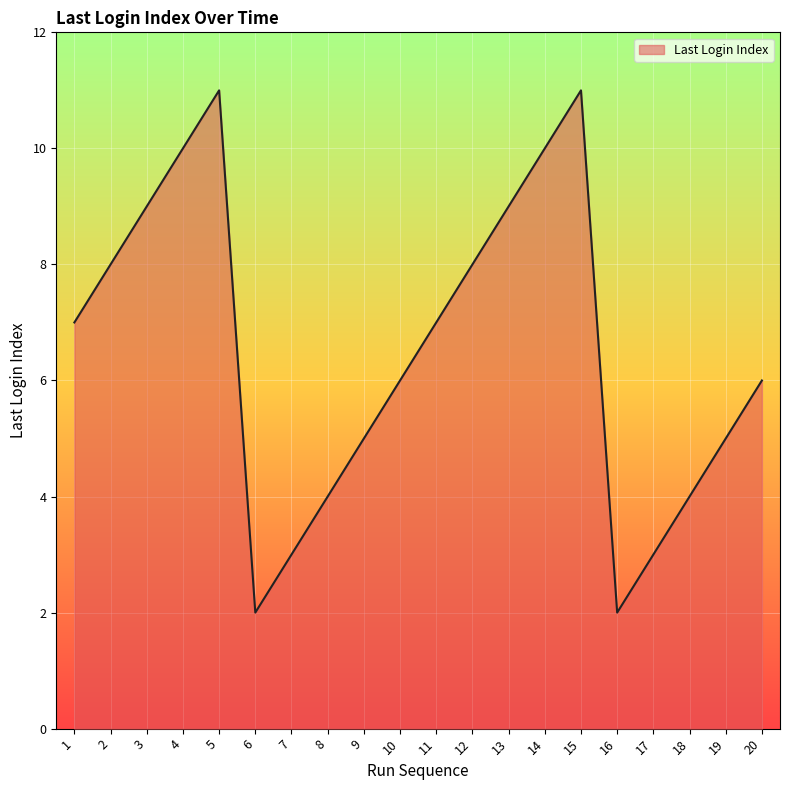

What is the change in value from 16 to 18?

+2